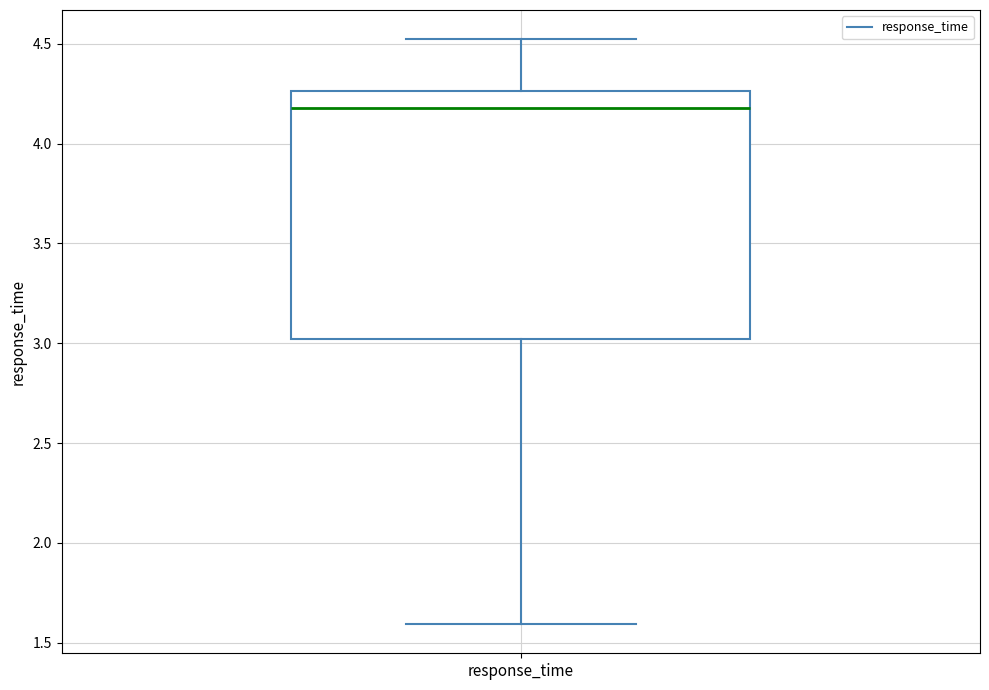

Read this box plot against the y-axis: the position of the median line, the range covered by the box, and the ends of both whiskers. The values are not printed on the chart, so give them approximately, as read against the axis.

median 4.20, box 3.00 to 4.25, whiskers 1.60 to 4.50